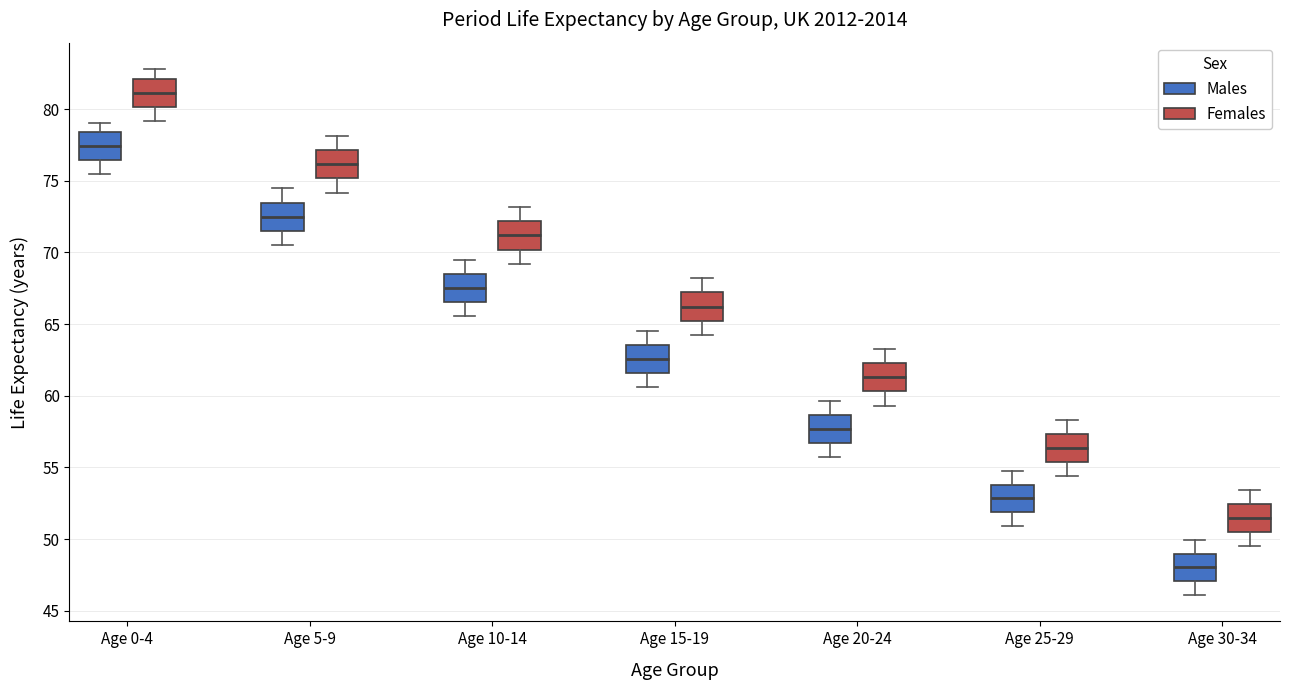

Which box's median line is the highest?

Age 0-4 (Females)